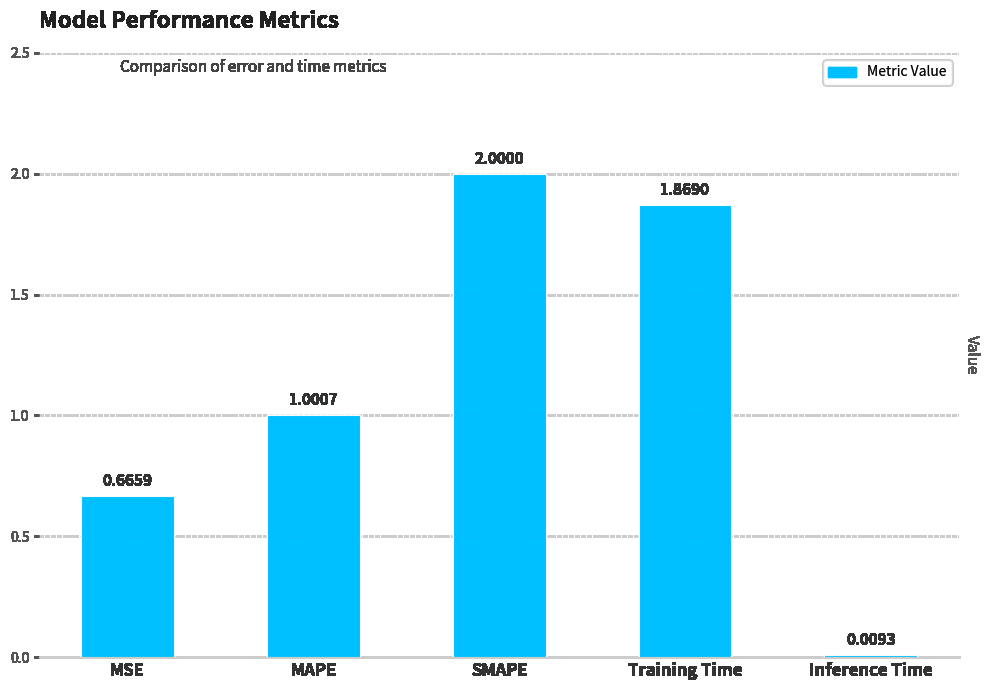

What is the label of the 2nd bar from the right?

Training Time